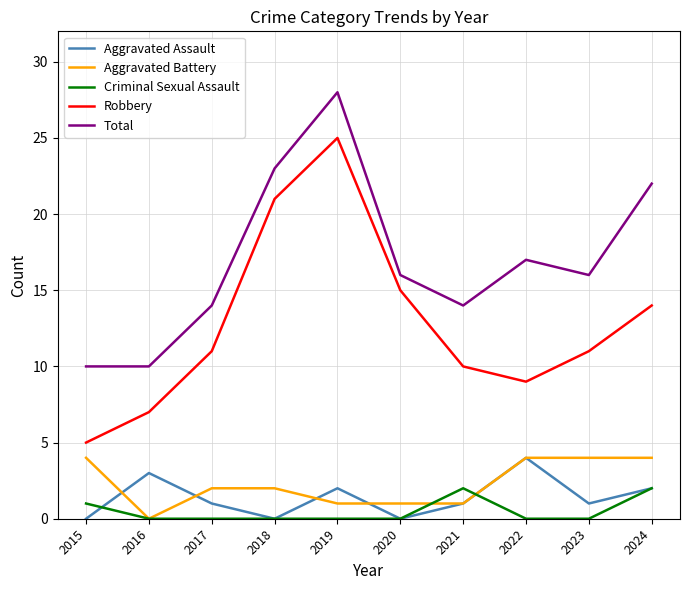

True or false: Total has a value of 17 at 2022.

True